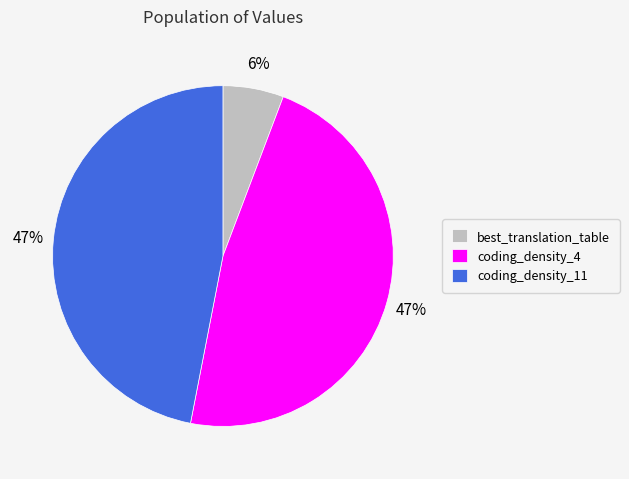

Count the number of slices in the pie.

3